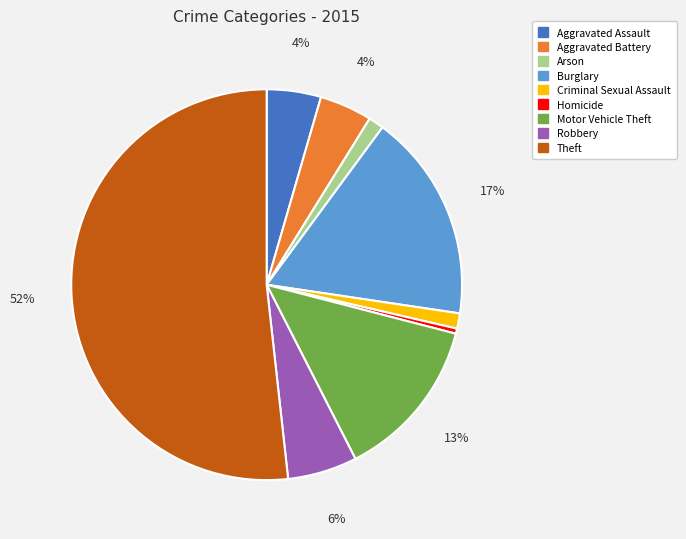

To the nearest percent, what percentage of the pie is Arson?

1%